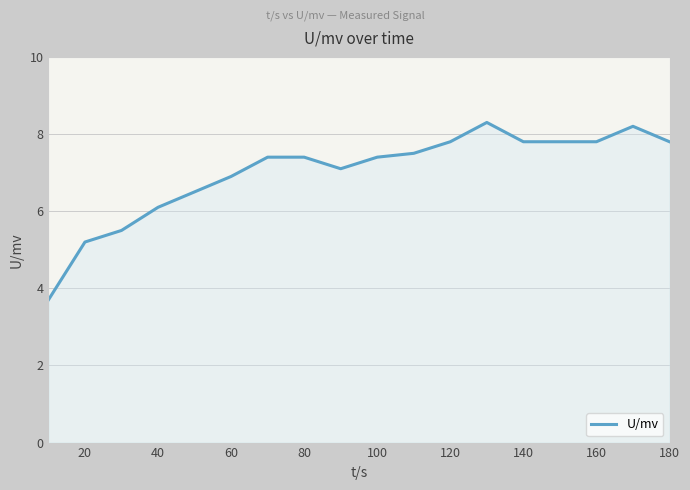

What is the difference between the maximum and minimum values?

4.6